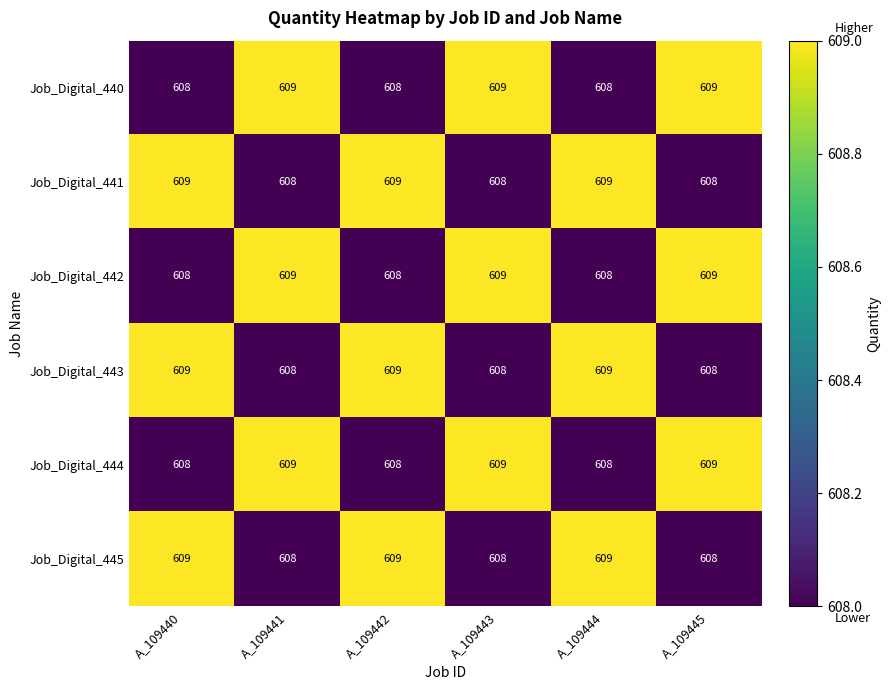

What is the highest value of the Job_Digital_440 series?

609